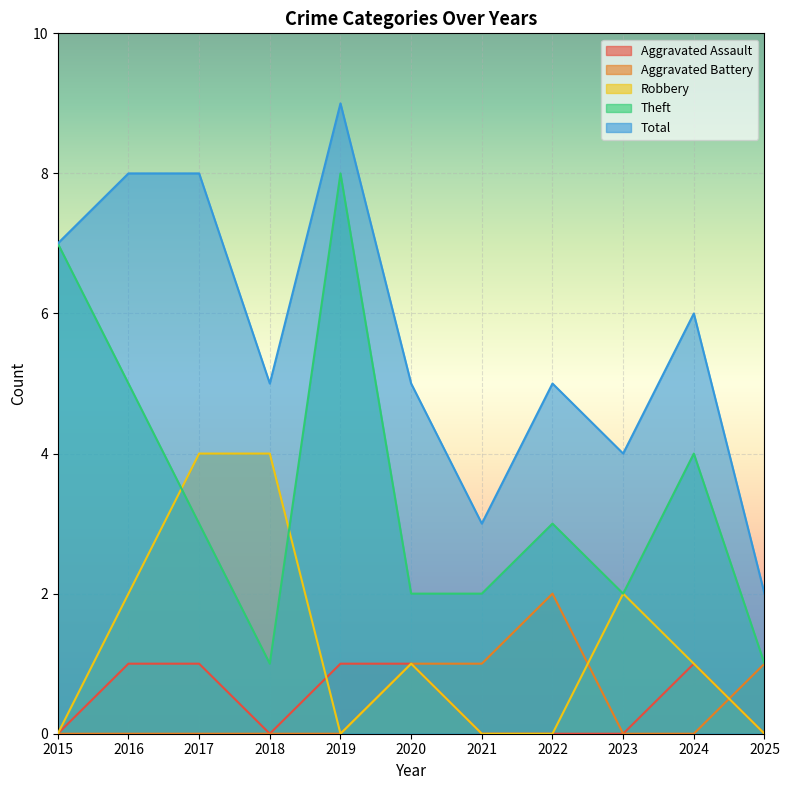

At which category is the sum across all series the highest?

2019